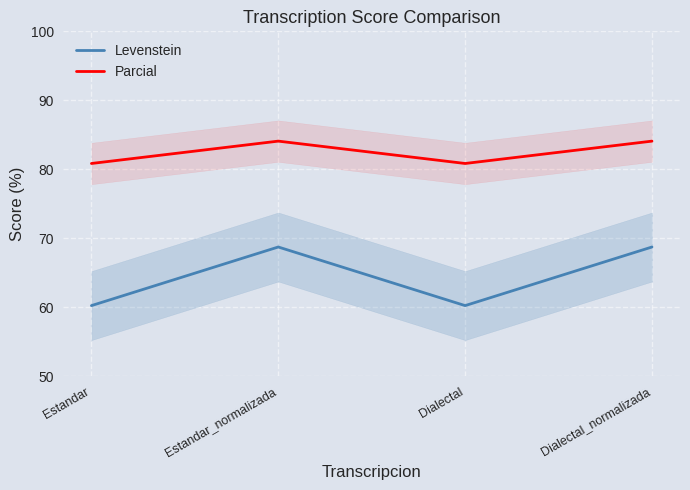

True or false: Levenstein and Parcial intersect in this chart.

False